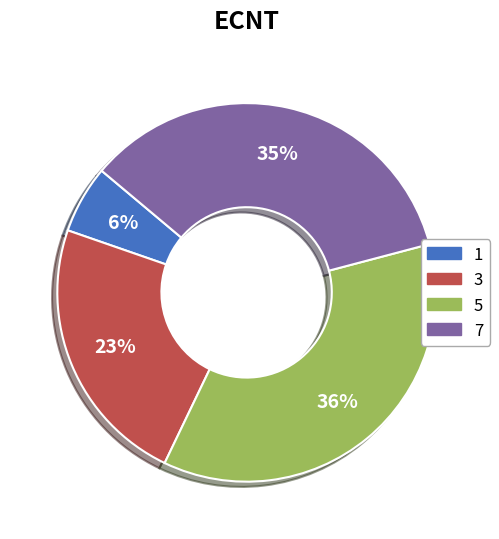

Combined, do 3 and 7 account for over 50%?

Yes